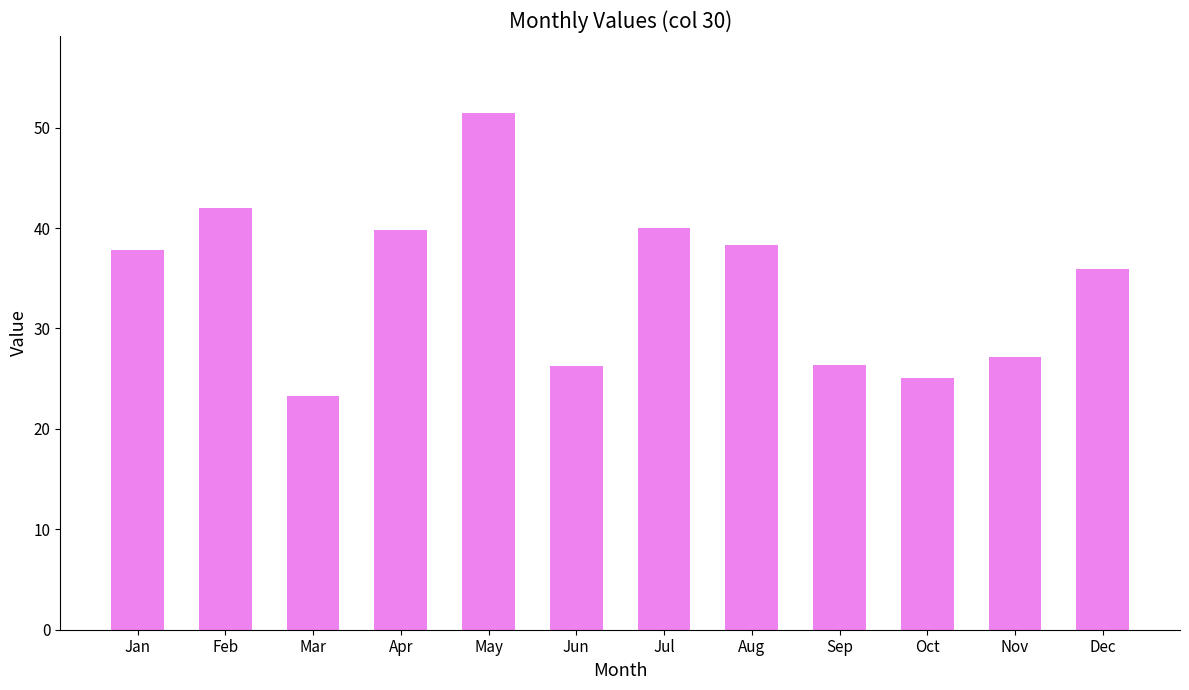

How many values are below 37?

6